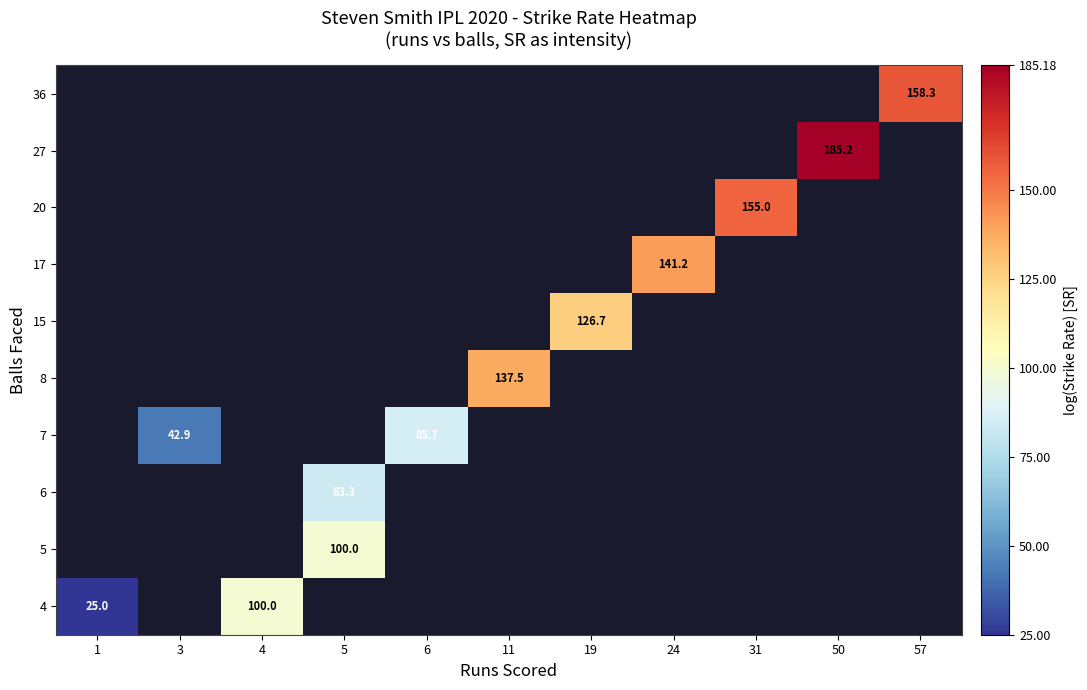

True or false: 5 has a value of 100.0 at 5.

True